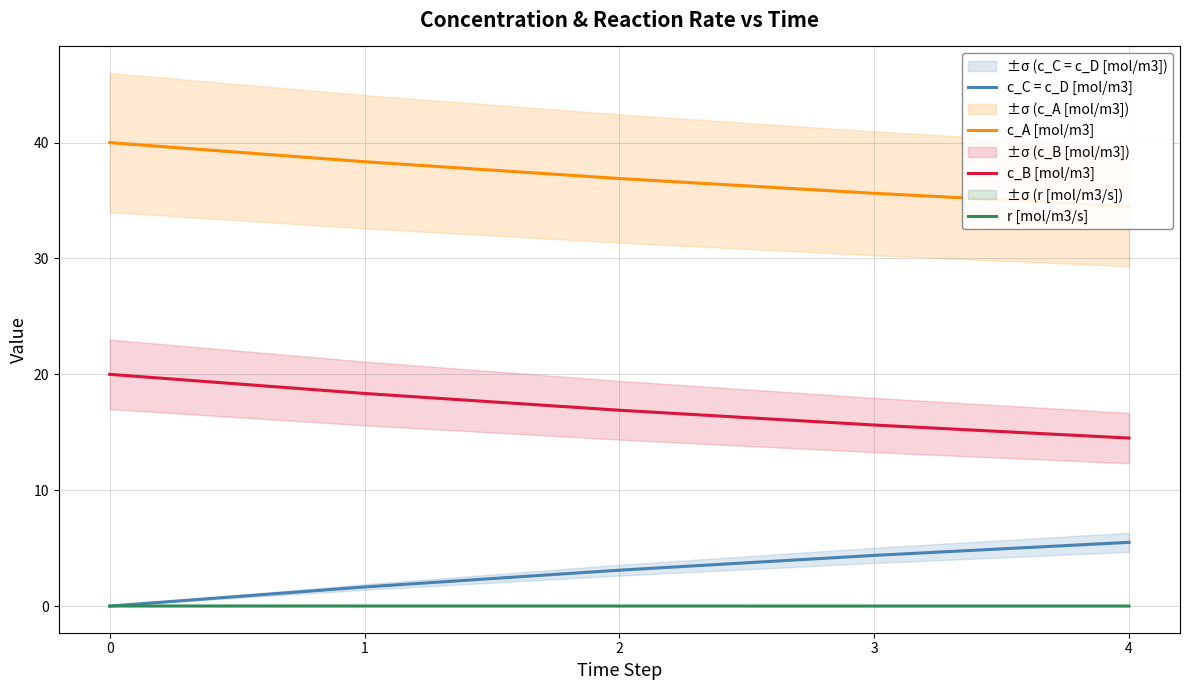

True or false: c_A [mol/m3] has a value of 53.6 at 1.

False